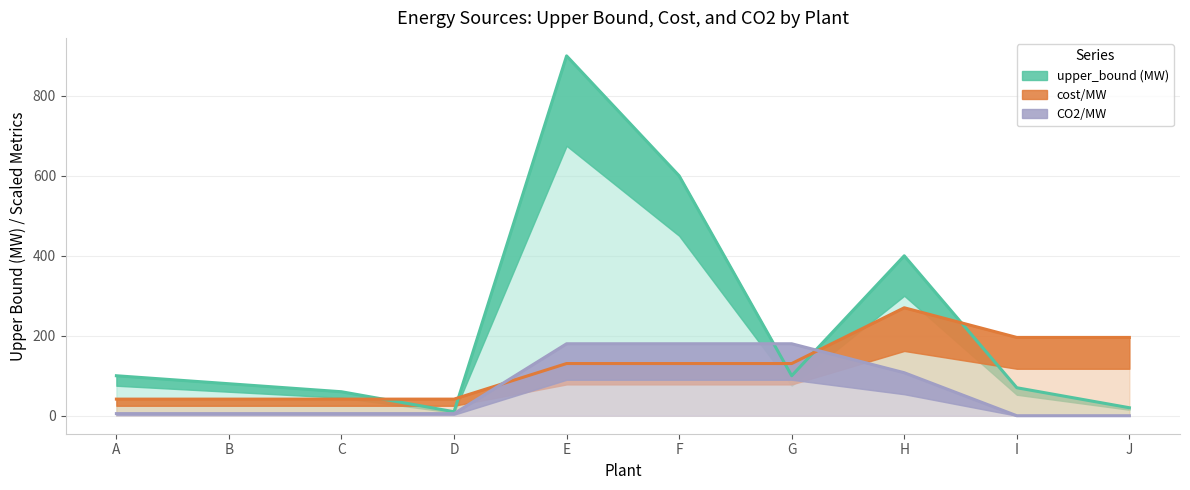

What is the value of the CO2/MW point at the 1st from the left?

5.3